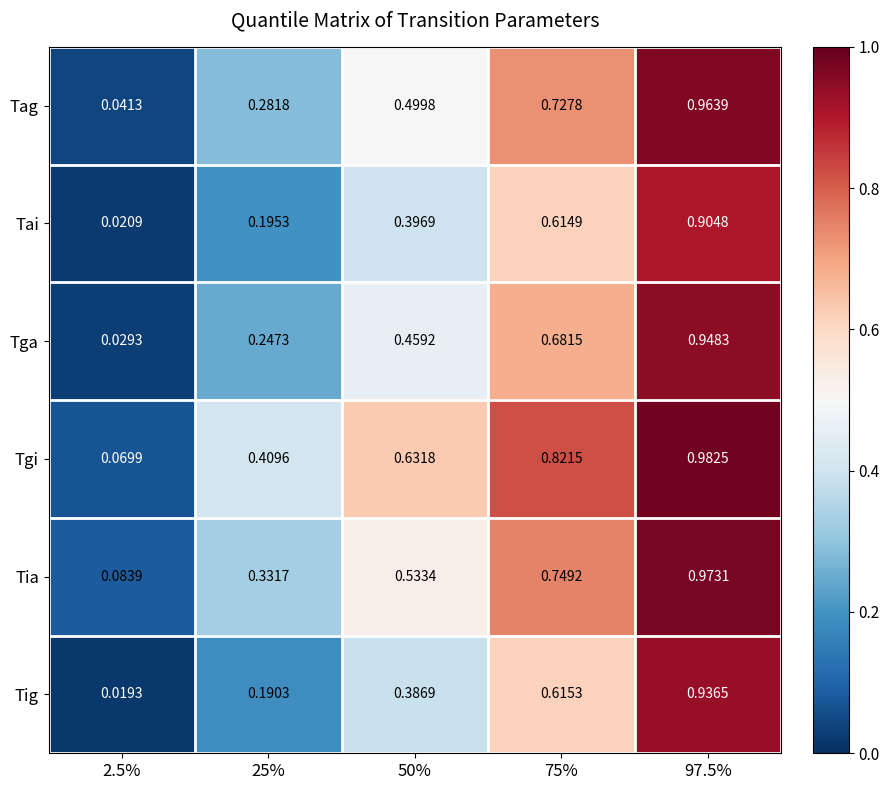

What is the total value across all series at 25%?

1.7